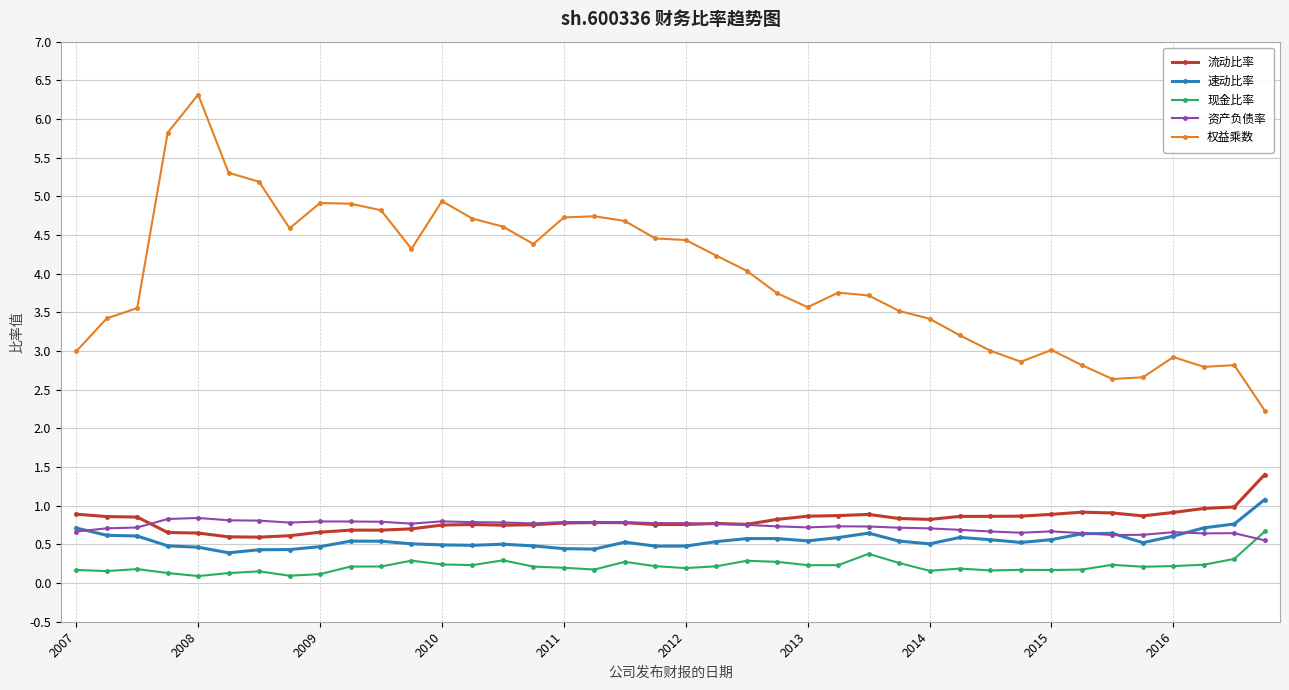

True or false: 资产负债率 has more than 1 interior local peaks.

True